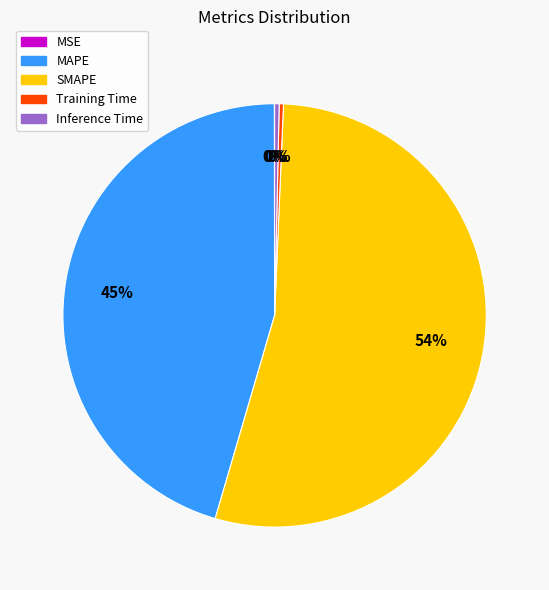

What percentage is the MAPE slice, to the nearest percent?

45%